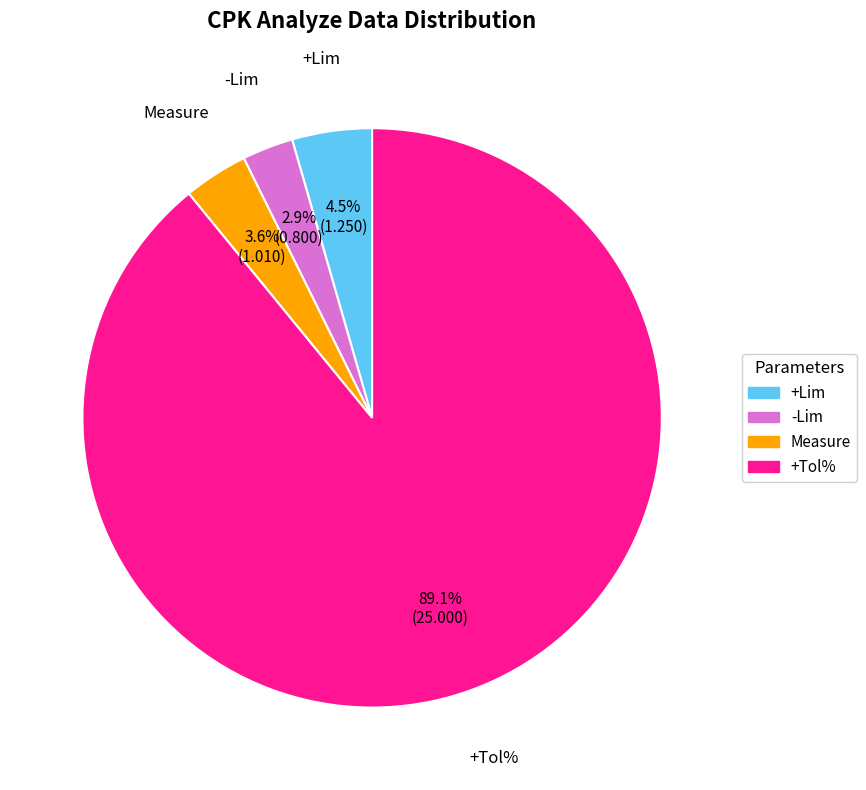

To the nearest percent, what is the average slice percentage?

25%